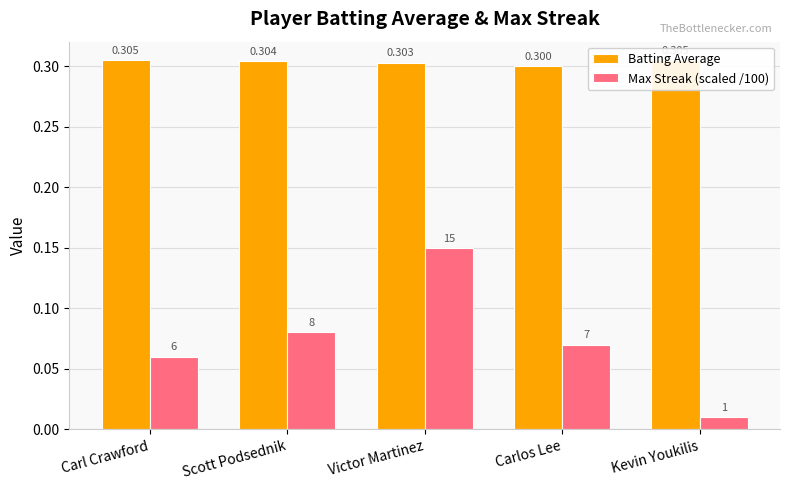

At Victor Martinez, list the series in order from largest to smallest.

Batting Average, Max Streak (scaled /100)